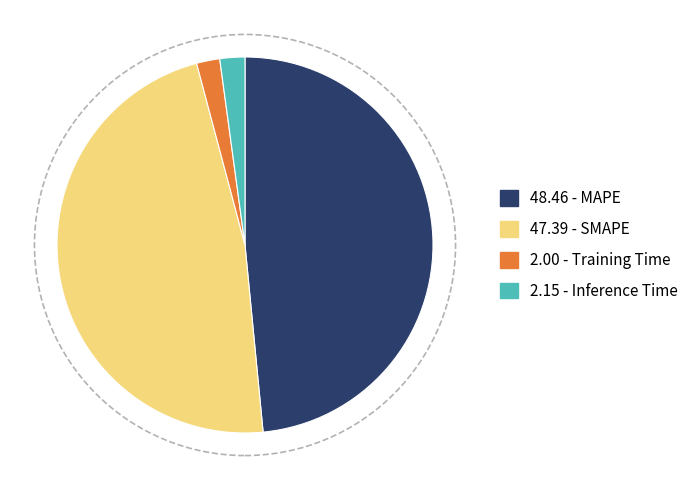

Does any single category account for the majority?

No